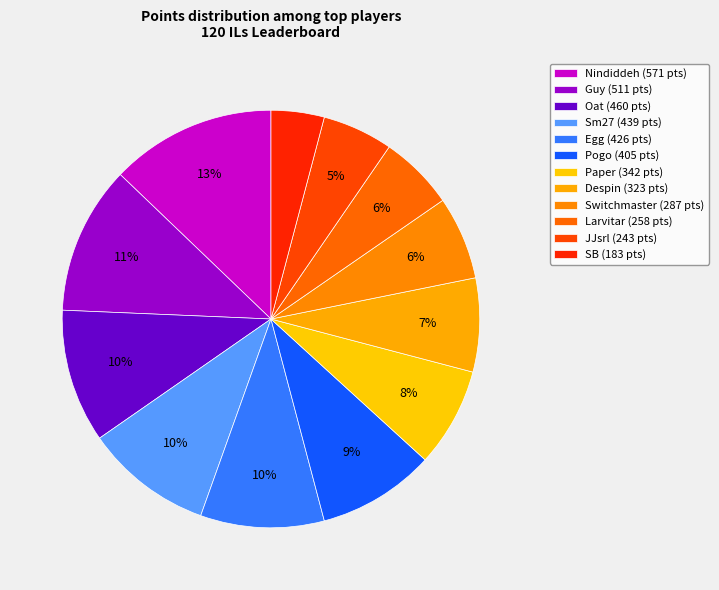

To the nearest percent, what percentage of the pie is Larvitar?

6%